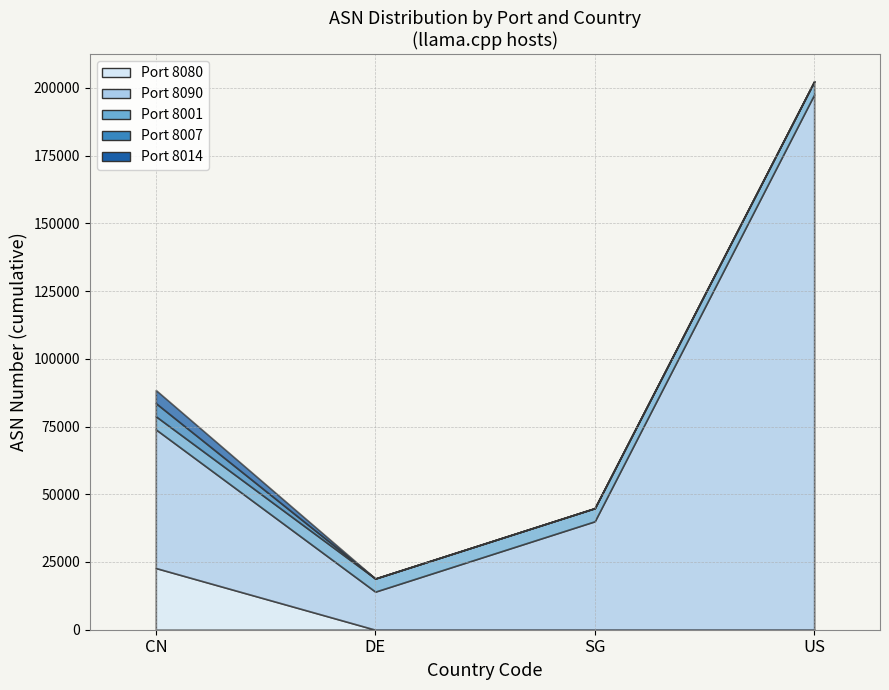

Which series has the widest spread of values?

8090